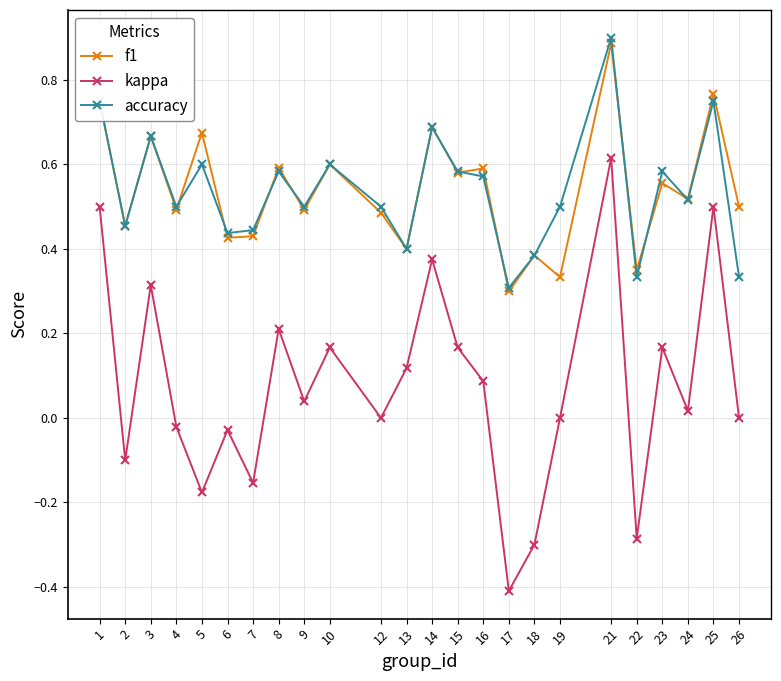

List the series in order of their peak value, highest first.

accuracy, f1, kappa